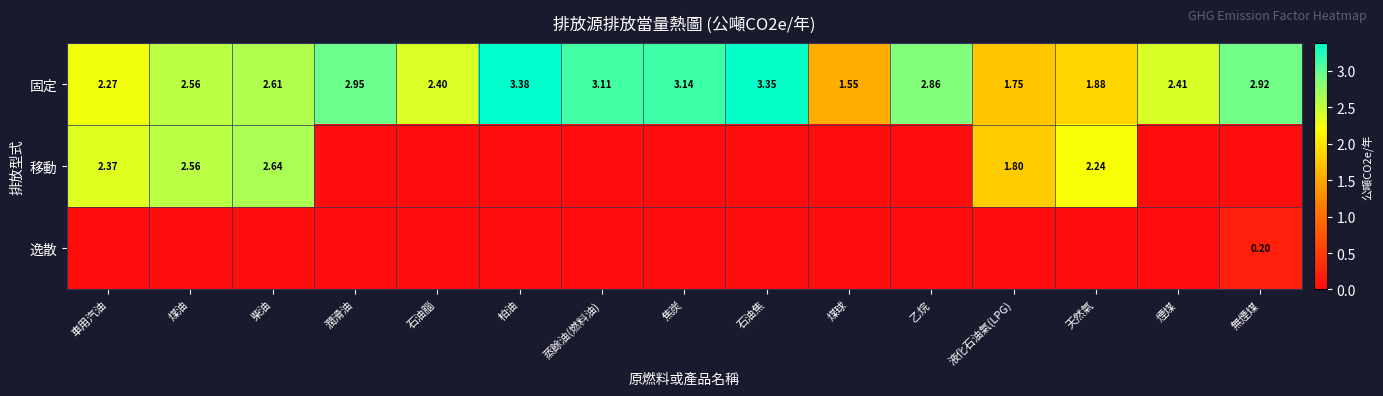

At which label does 固定 first exceed 2?

車用汽油